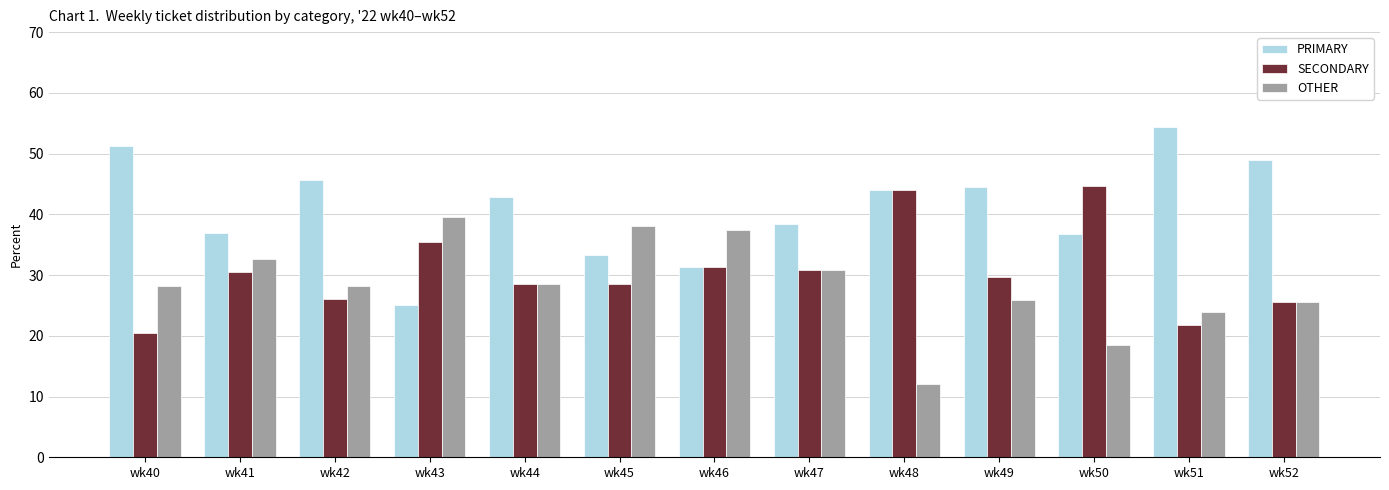

Which label corresponds to the smallest value in the chart?

wk48